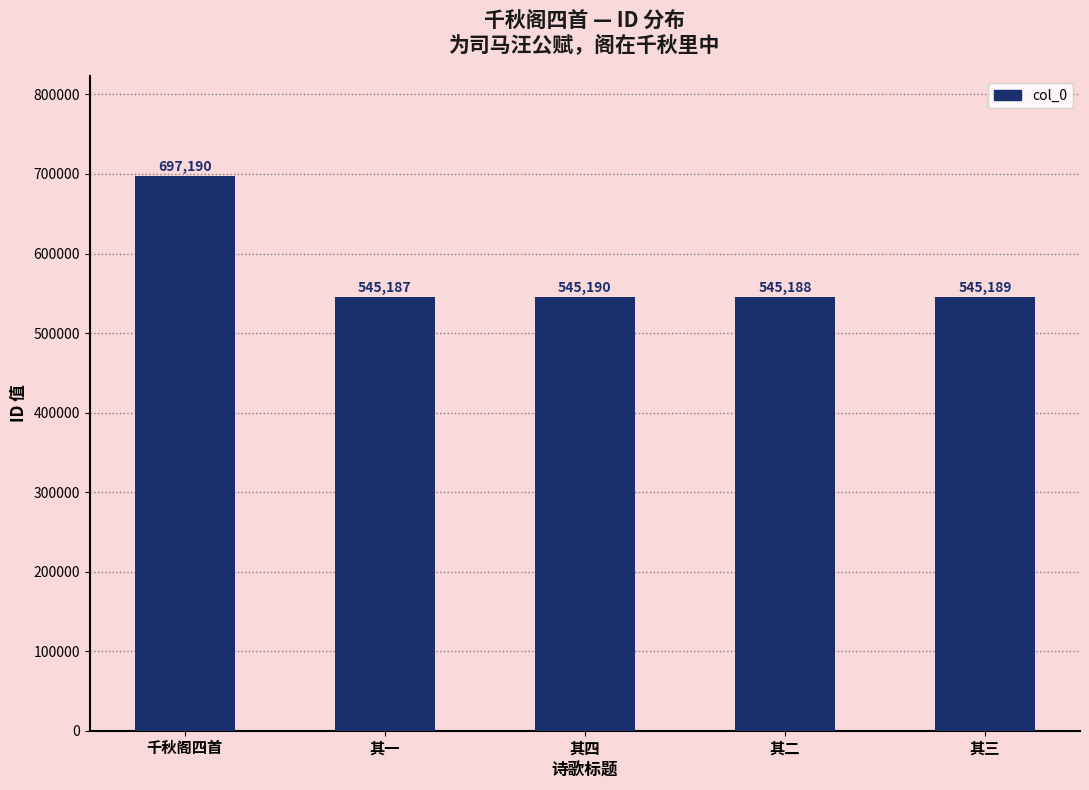

What is the maximum value shown in the chart?

697190